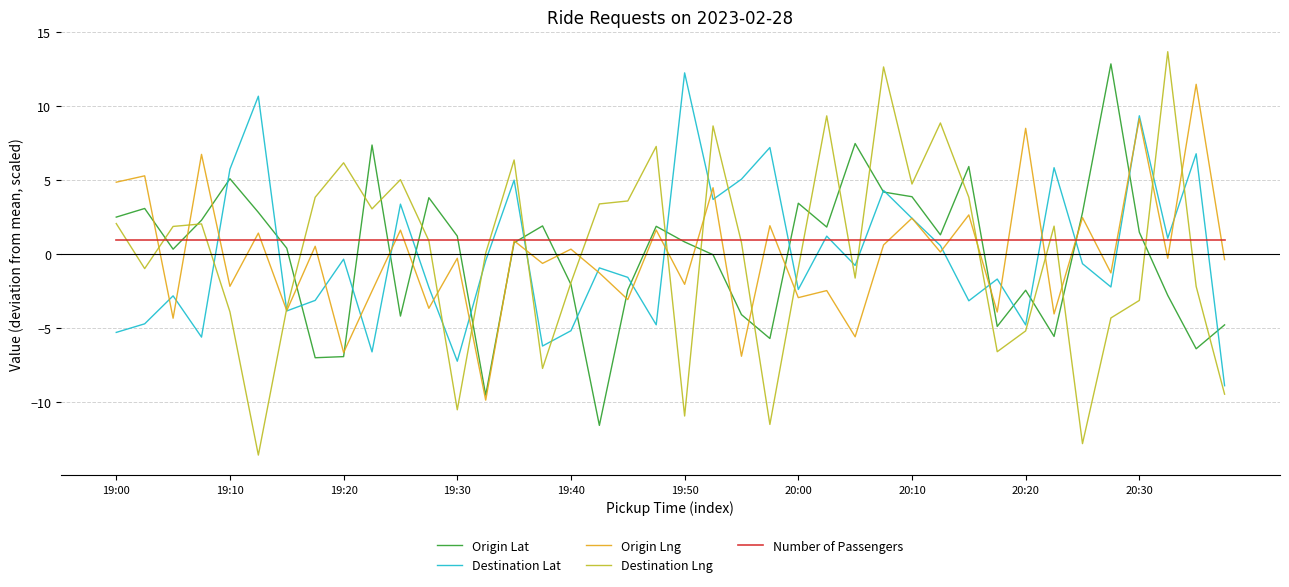

What is the minimum value for Destination Lng?

-13.6